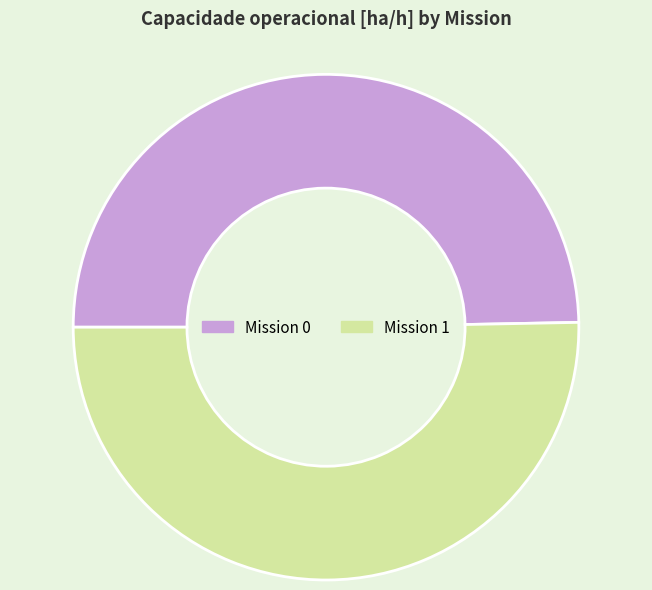

Is there a majority slice in this chart?

Yes